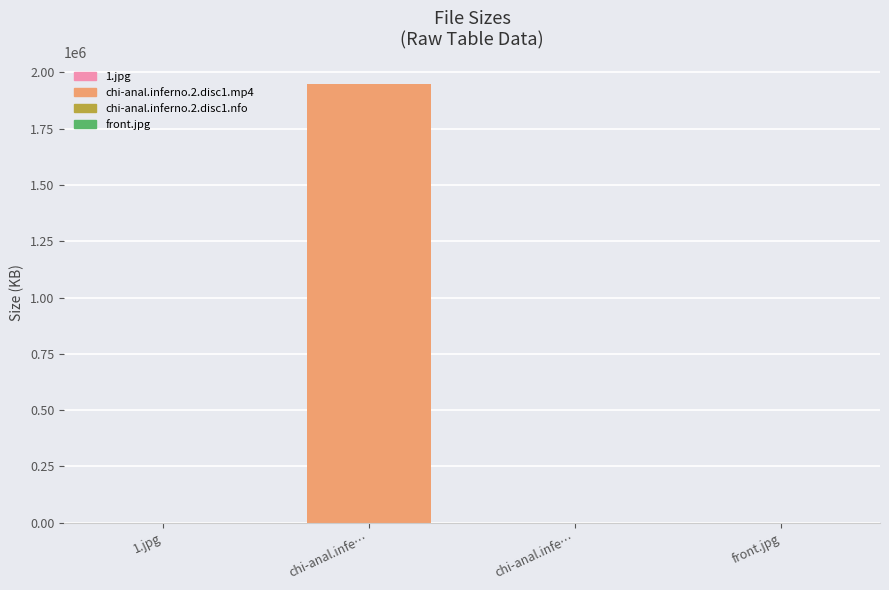

What is the average value?

476265.9